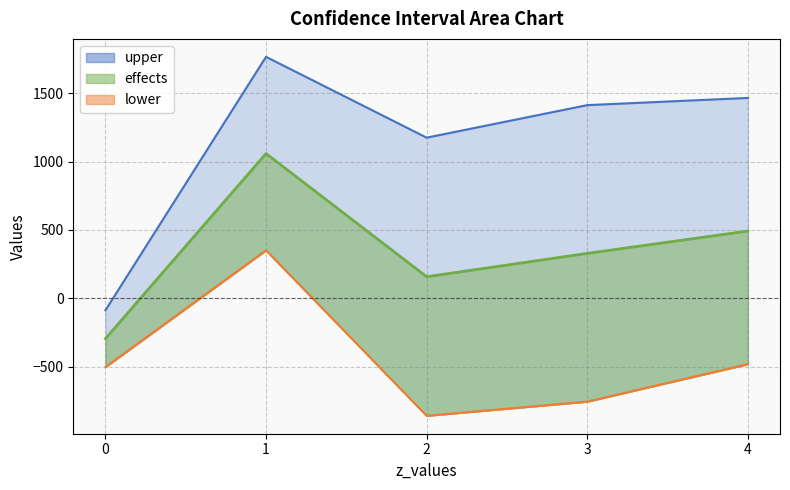

What are all the series names shown in the legend?

upper, effects, lower